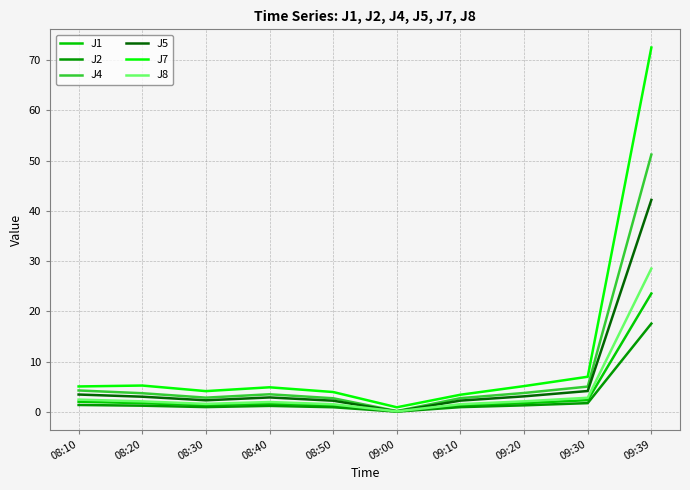

What is the greatest value displayed?

72.5